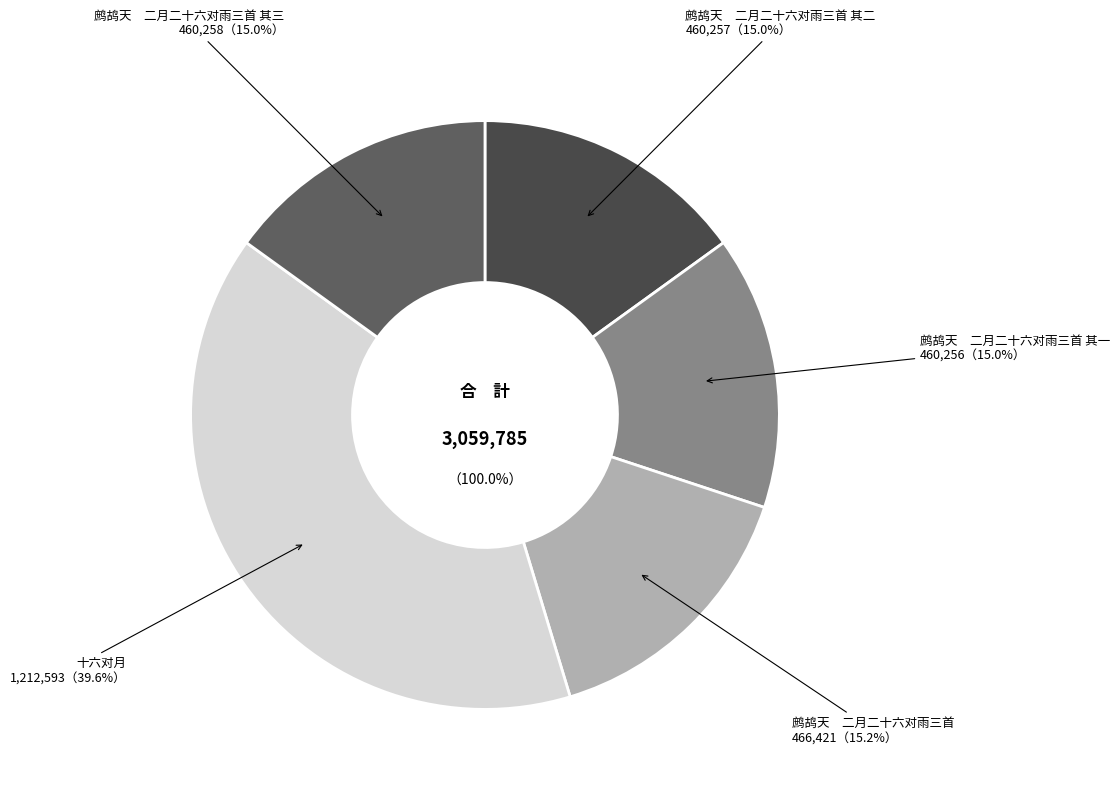

The 鹧鸪天　二月二十六对雨三首 其一 slice represents 23% of the pie. True or false?

False